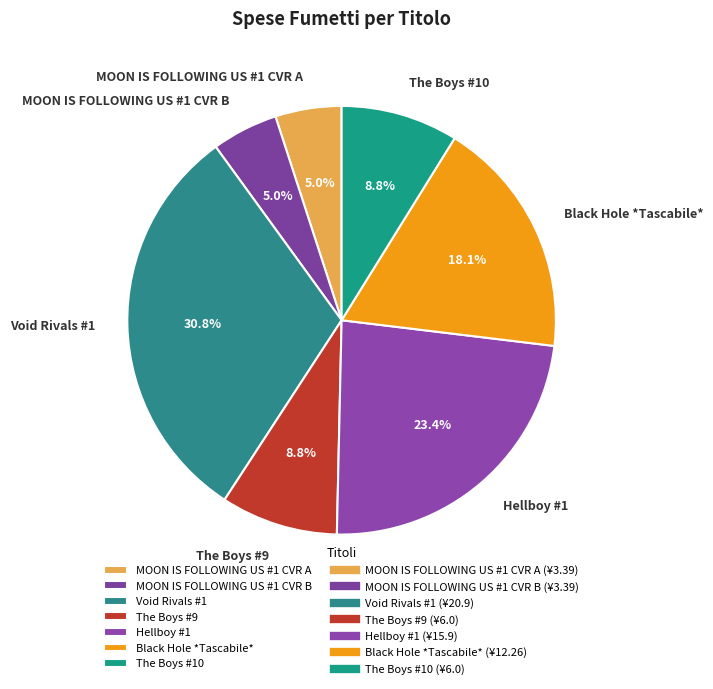

Approximately how many times larger is the value at MOON IS FOLLOWING US #1 CVR A compared to The Boys #10?

0.6